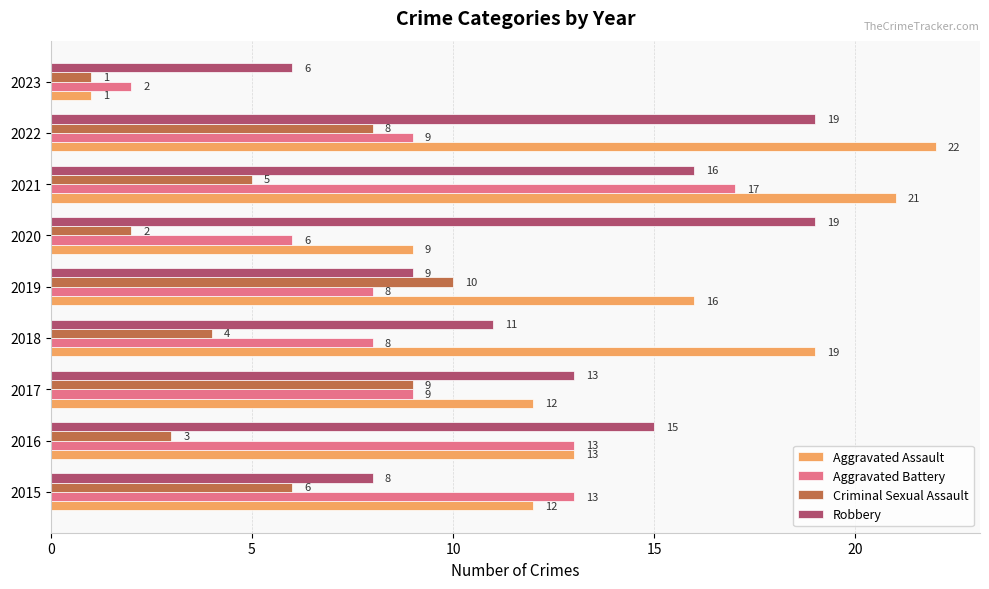

Which series has the largest total across all categories?

Aggravated Assault